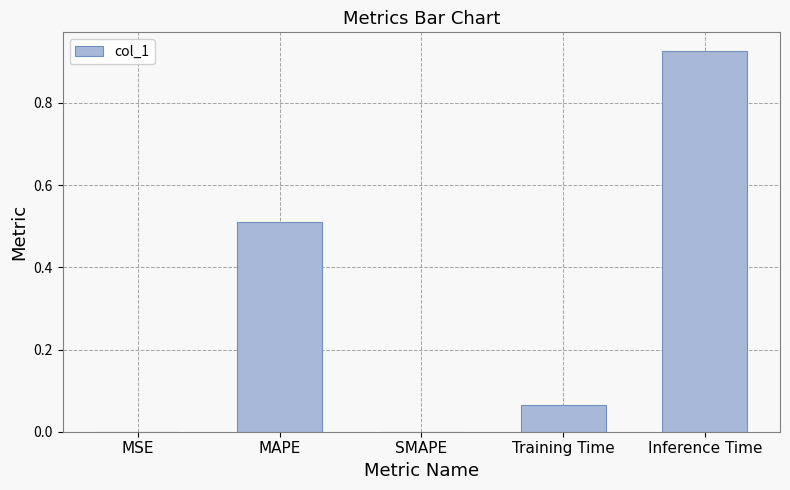

The chart shows a value of 0.2 at MAPE. True or false?

False